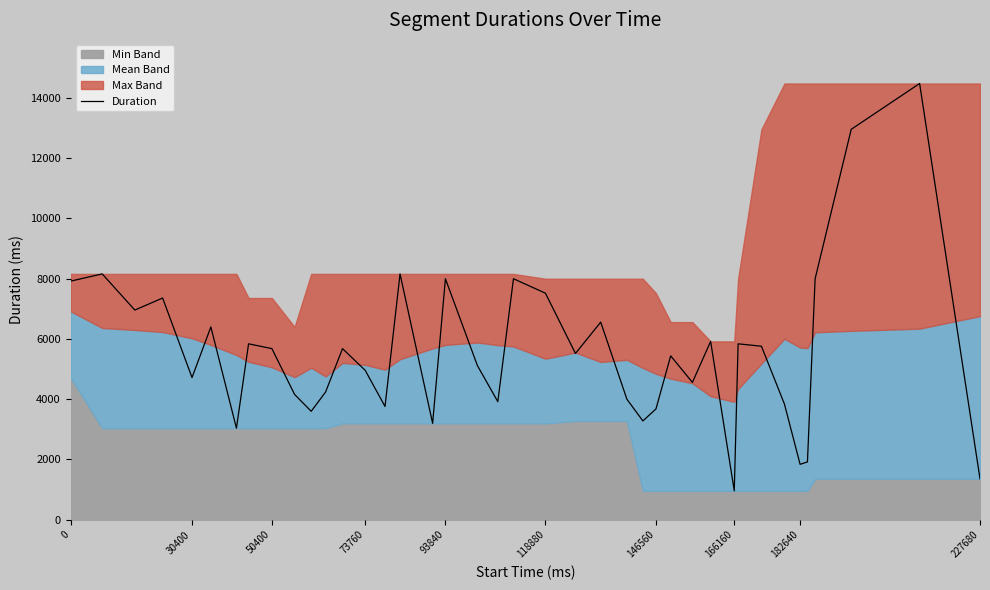

Is it true that Duration equals 1840 at 182640?

True